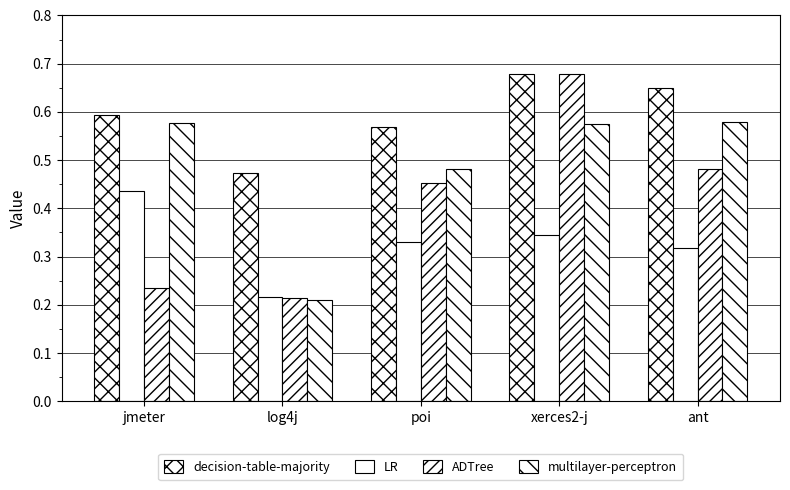

Which series has the largest total across all categories?

decision-table-majority